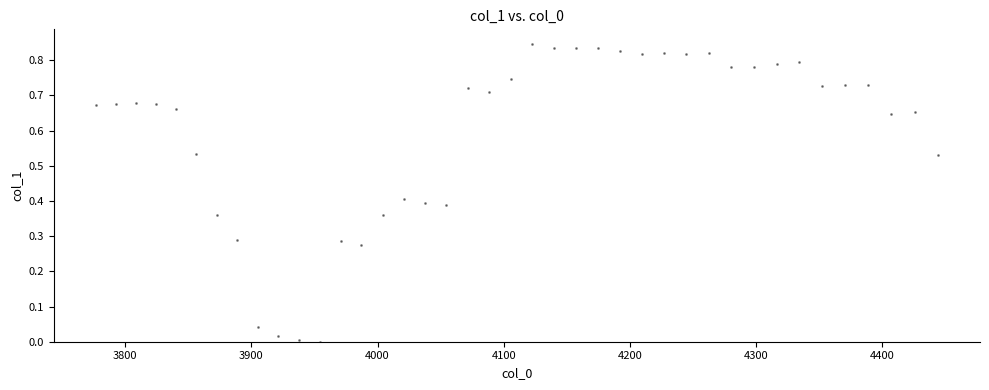

What is the range of X values (max minus min)?

667.4